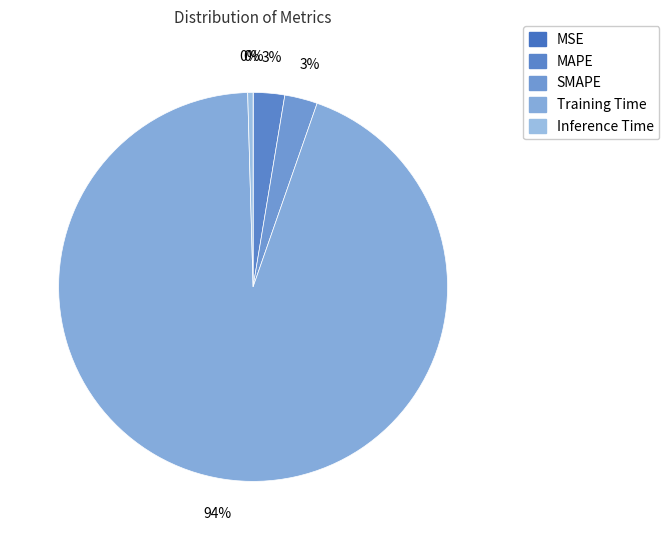

What portion of the pie excludes Training Time?

5.8%